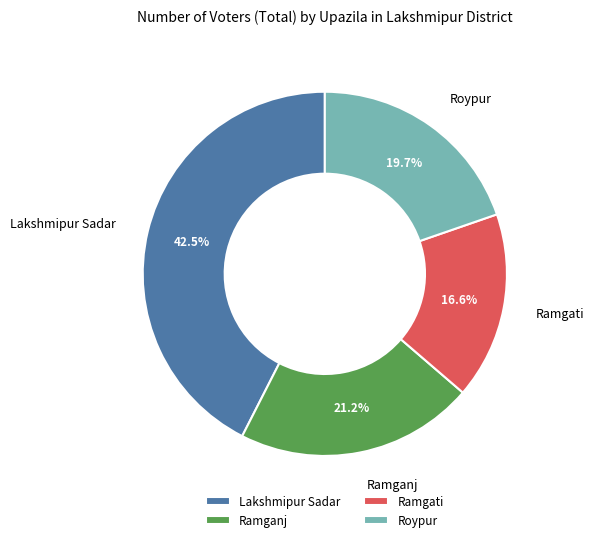

What is the smallest slice in the pie chart?

Ramgati